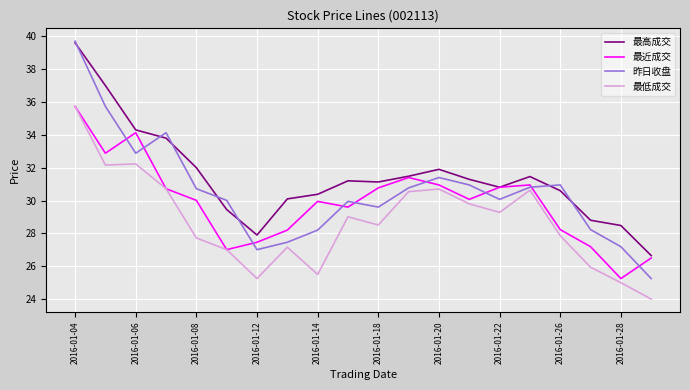

At how many categories does at least one series exceed 36?

2